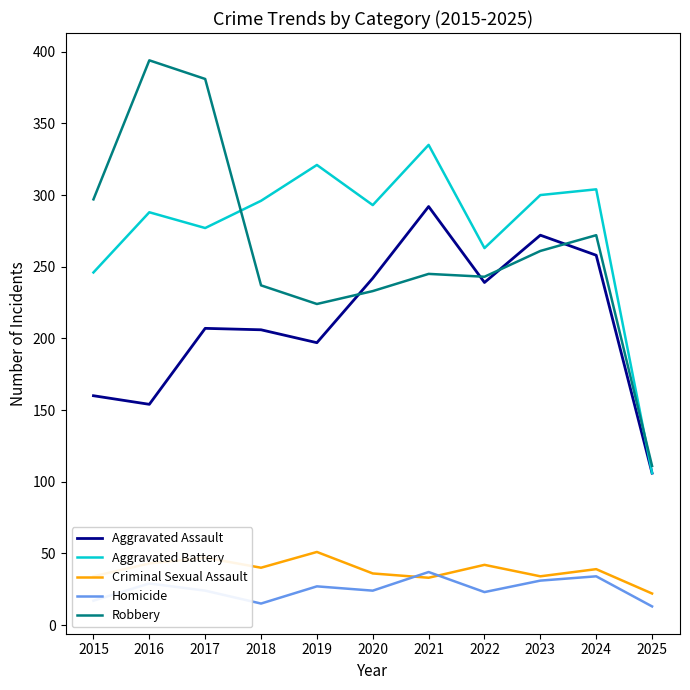

The value of Aggravated Battery at 2023 is 460. True or false?

False